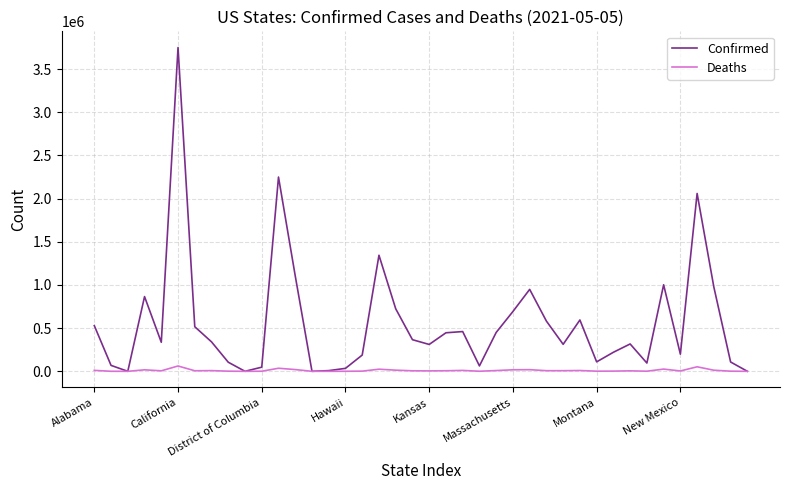

List the series in order of their peak value, highest first.

Confirmed, Deaths